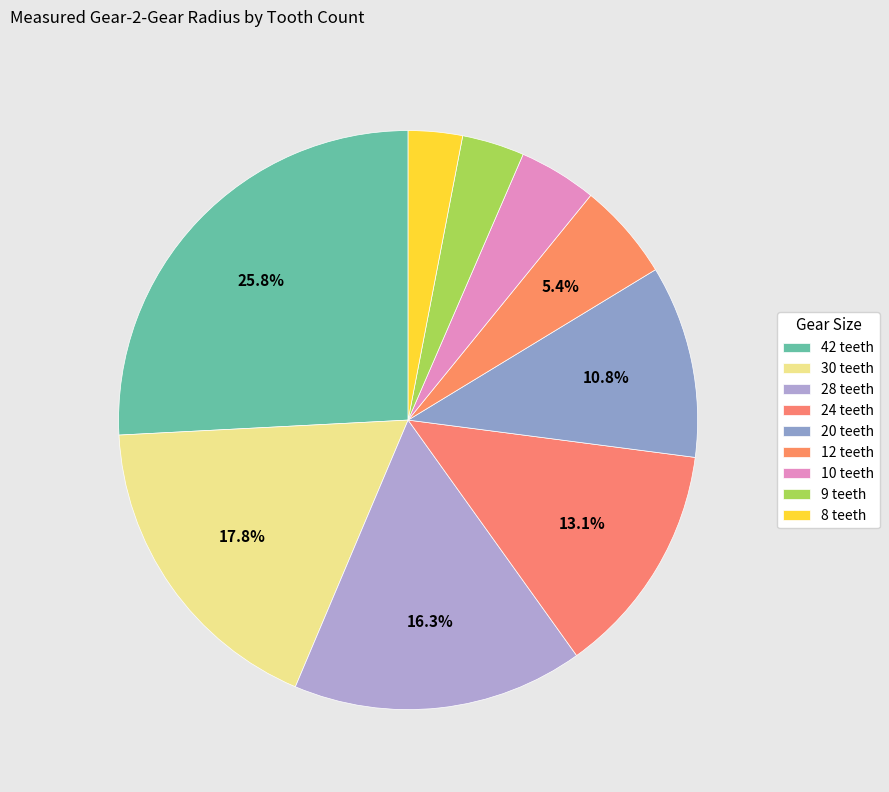

To the nearest percent, what is the difference between the 8 teeth and 24 teeth slice percentages?

10%